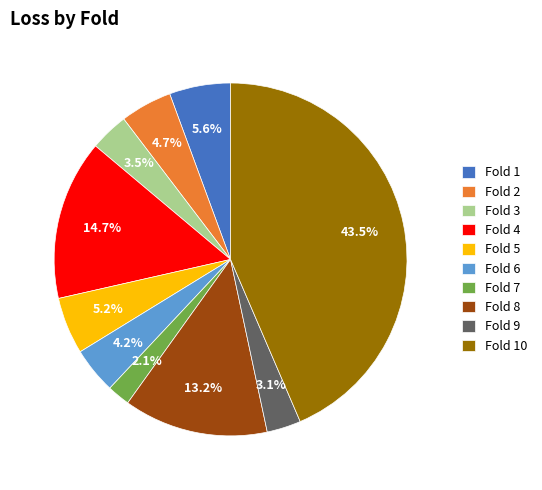

Count the number of slices in the pie.

10